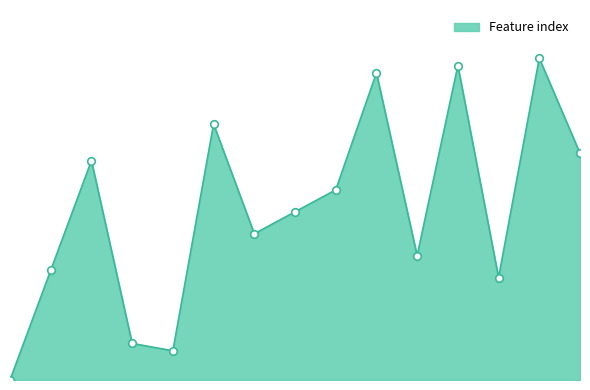

Does the chart have visible grid lines?

No